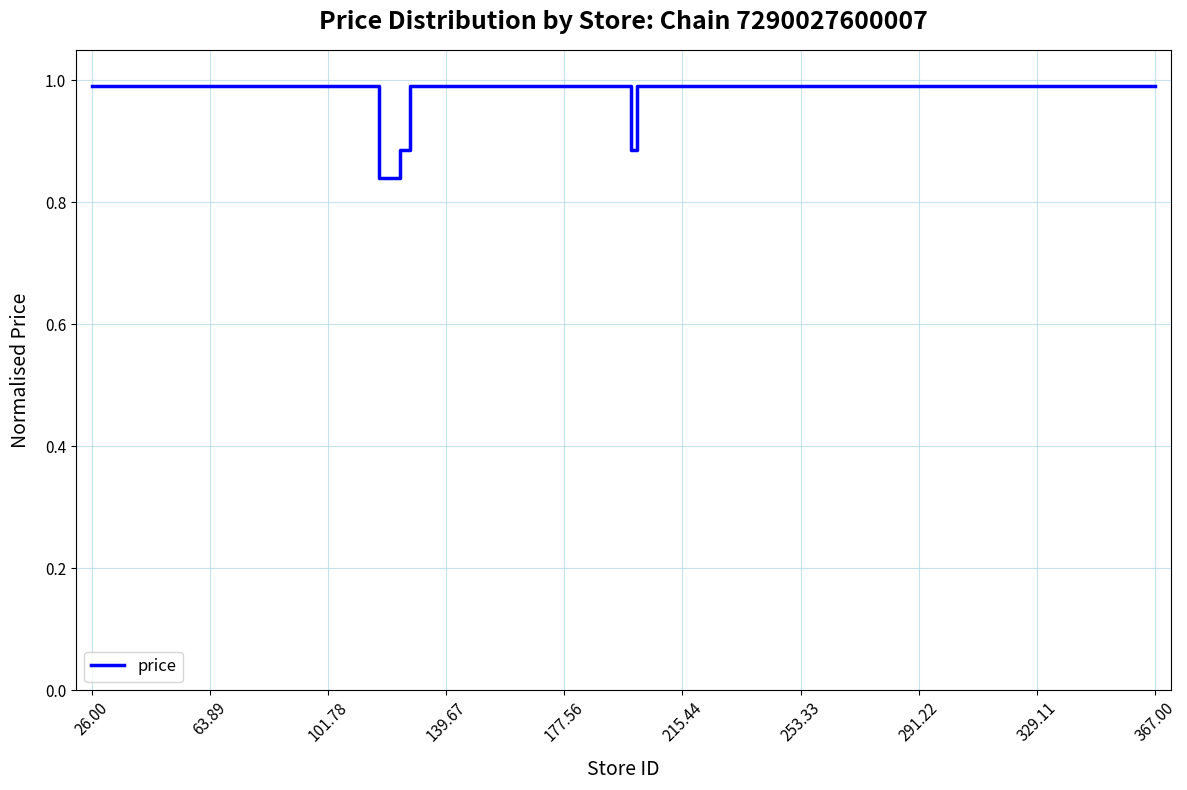

What is the maximum value shown in the chart?

1.0